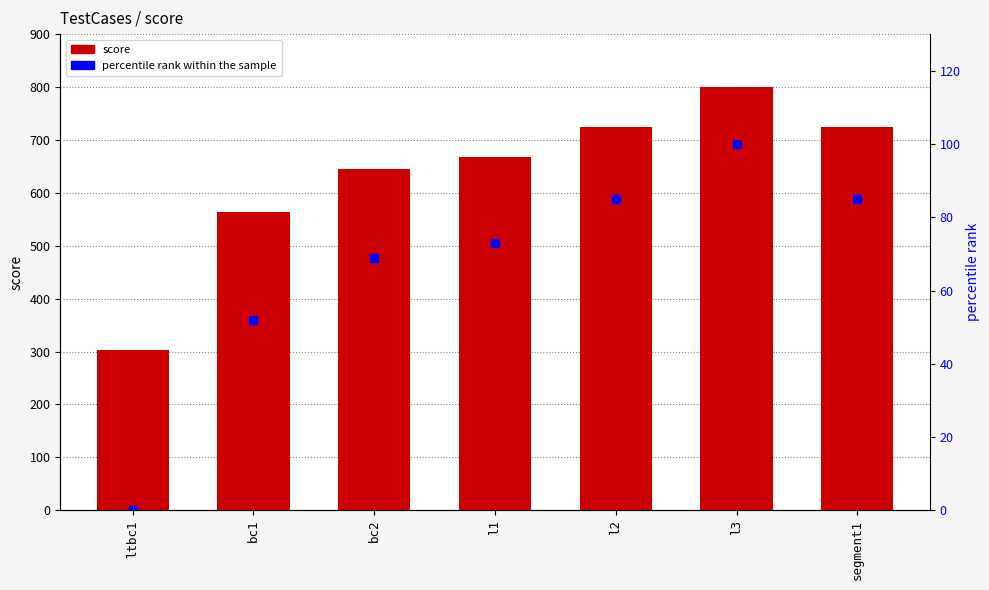

What are all the series names shown in the legend?

score, percentile rank within the sample